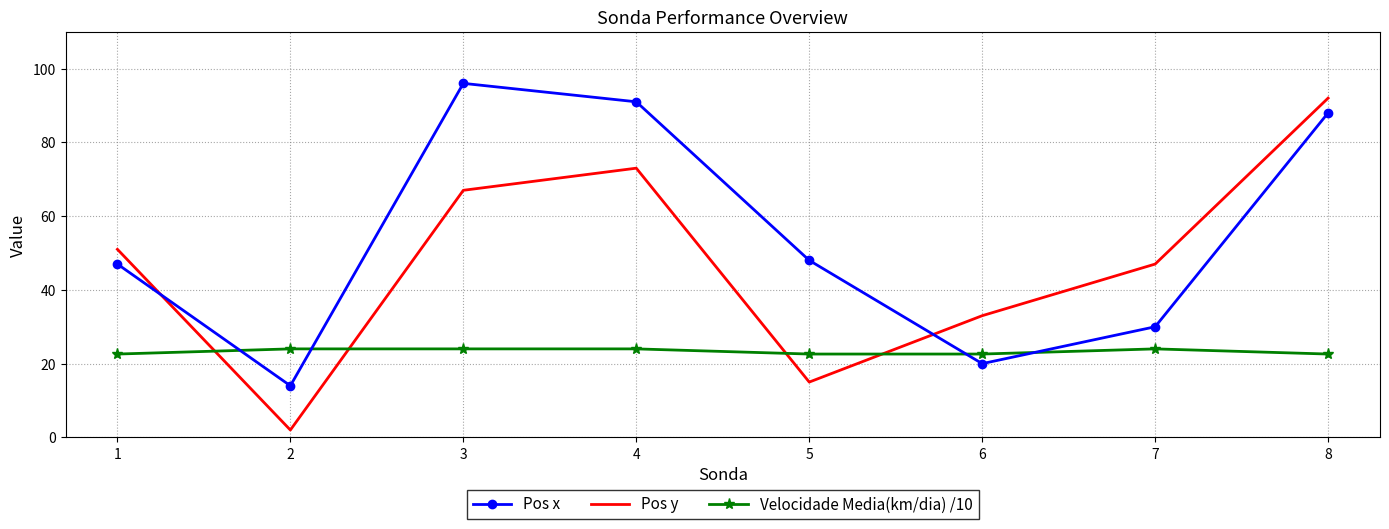

List the labels in order of Pos x value, largest first.

3, 4, 8, 5, 1, 7, 6, 2